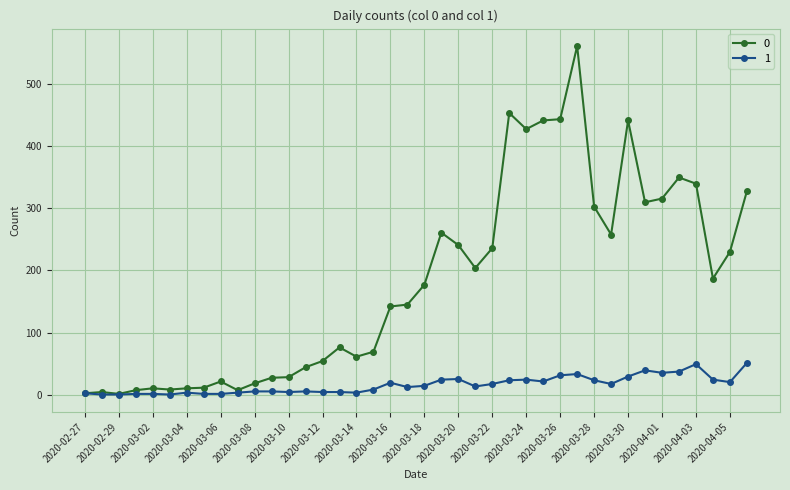

Rank the series by their maximum value, from lowest to highest.

1, 0